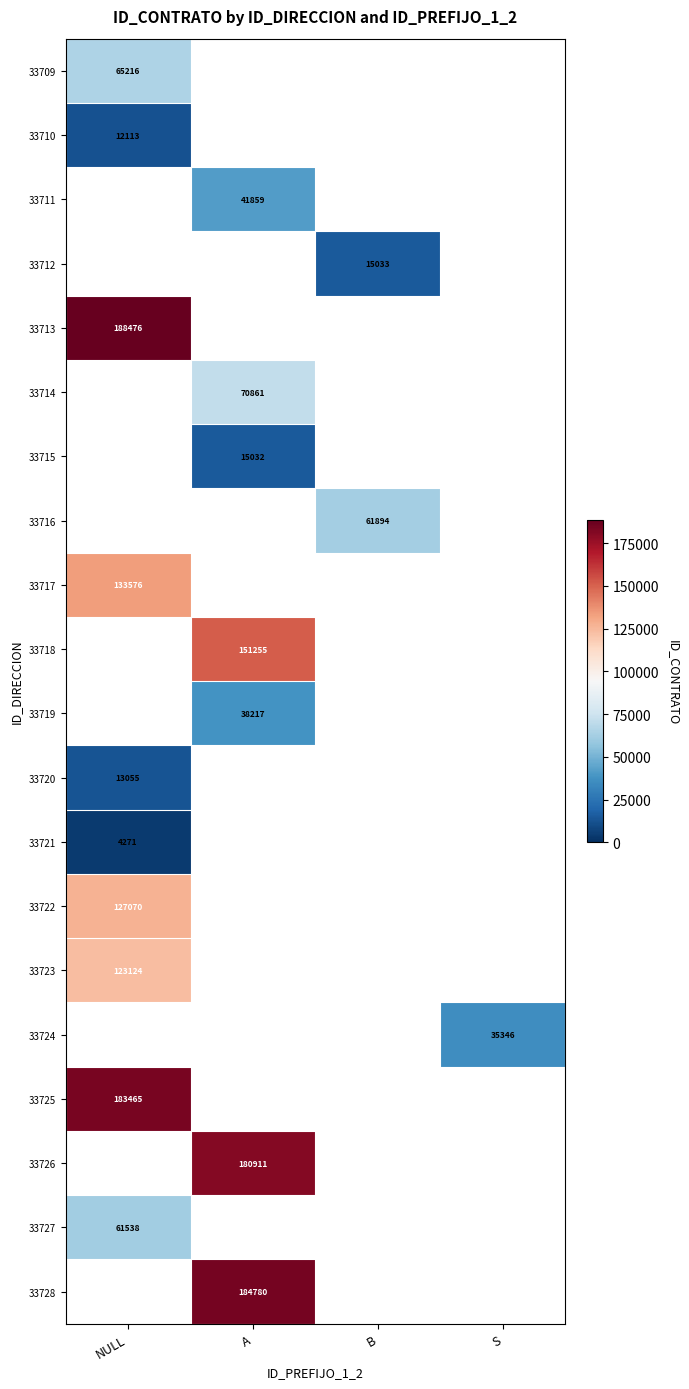

The value of 33711 at A is 41859. True or false?

True